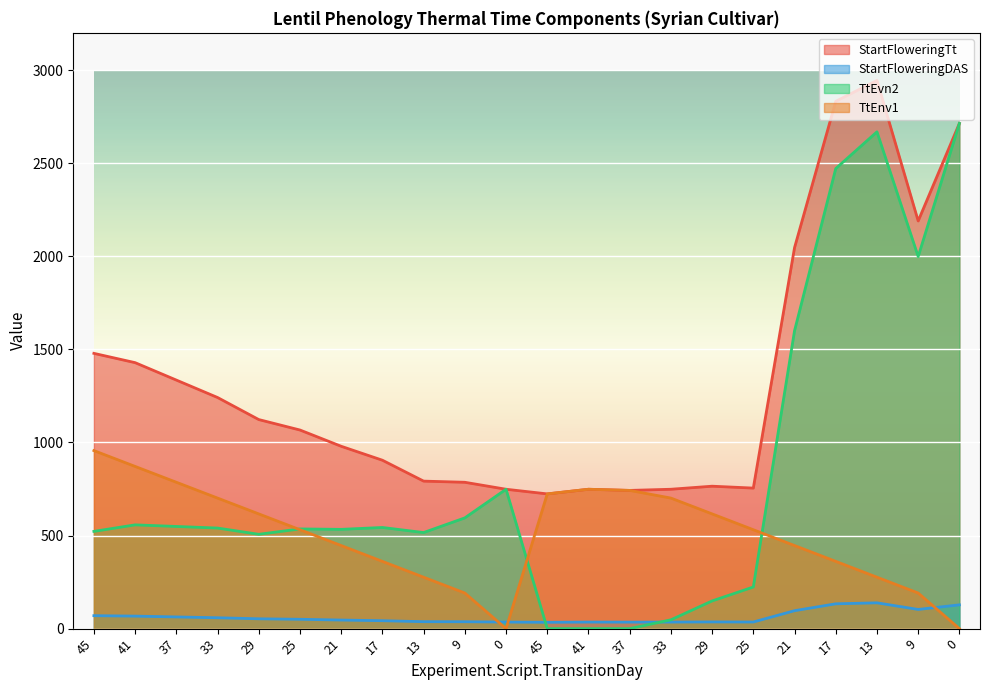

True or false: StartFloweringTt and TtEnv1 intersect in this chart.

False